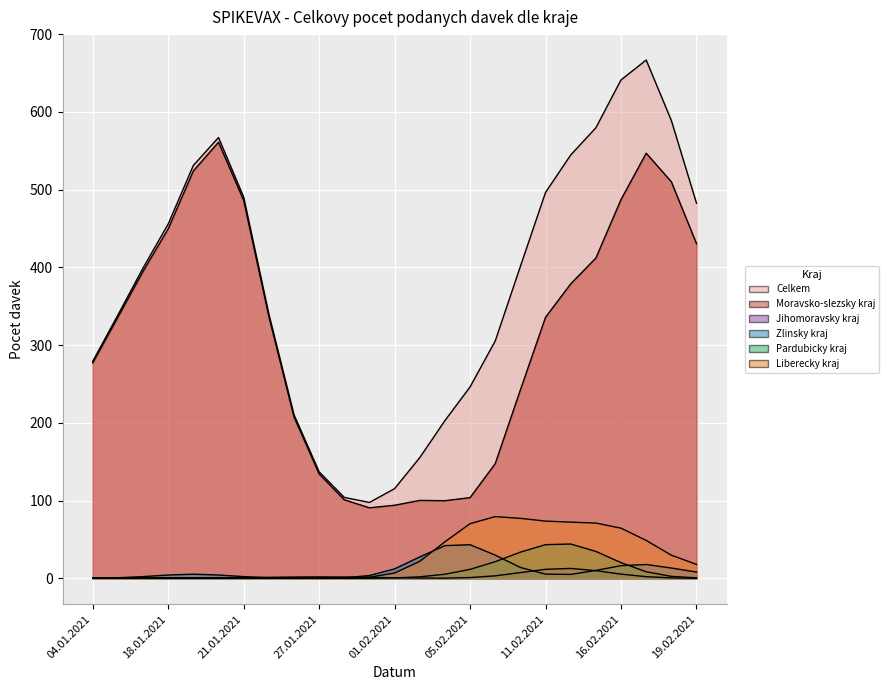

True or false: Moravsko-slezsky kraj and Jihomoravsky kraj cross at least once.

False